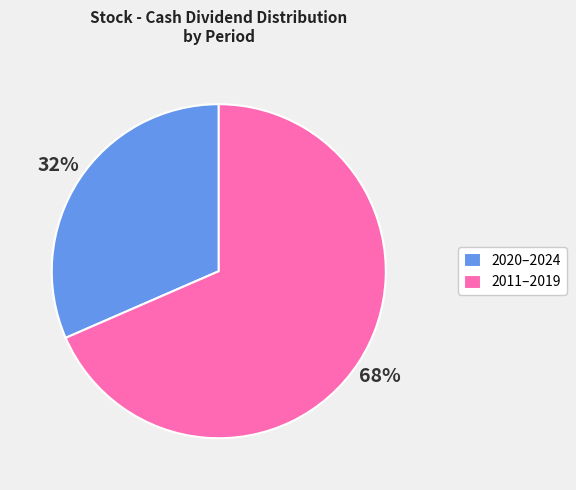

Which slice is the smallest?

2020–2024